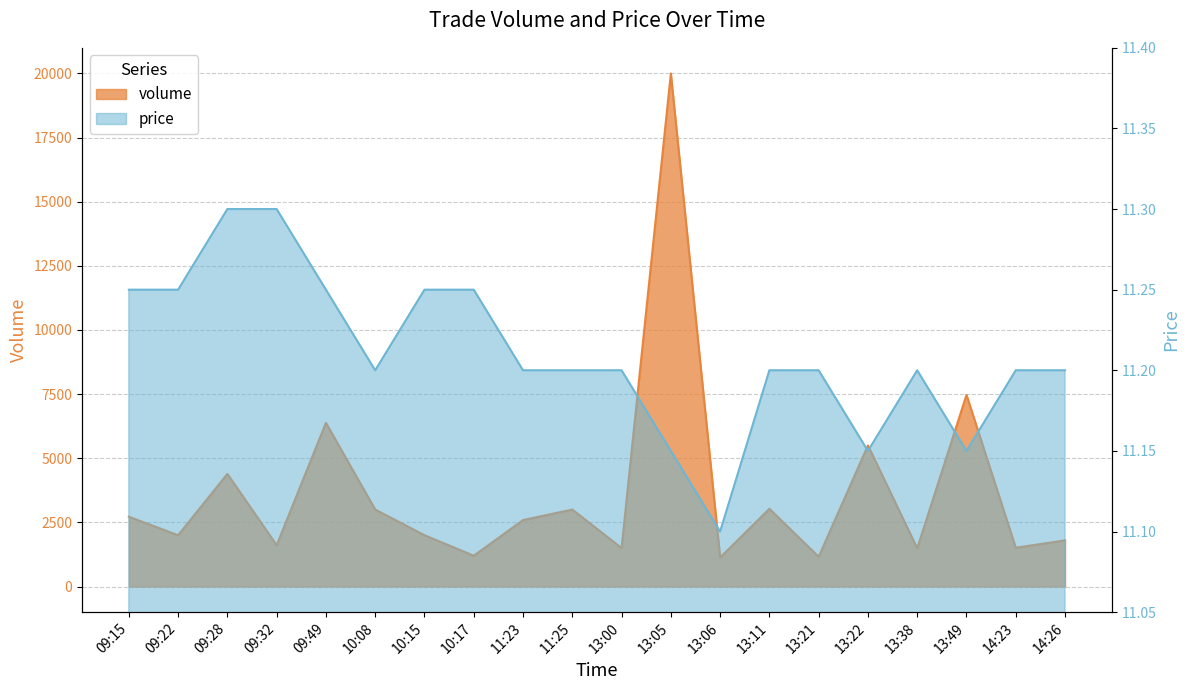

What is the difference between the maximum and minimum values in the price series?

0.2